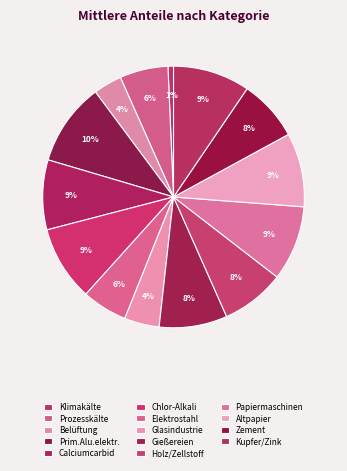

How many slices are in this pie chart?

14